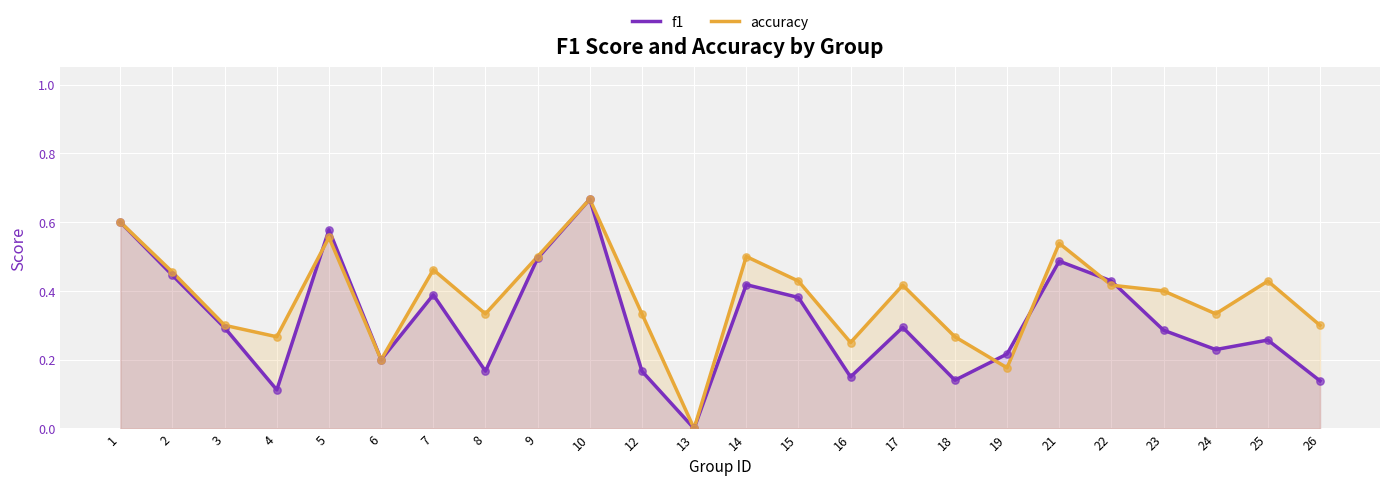

Which series has the largest total across all categories?

accuracy